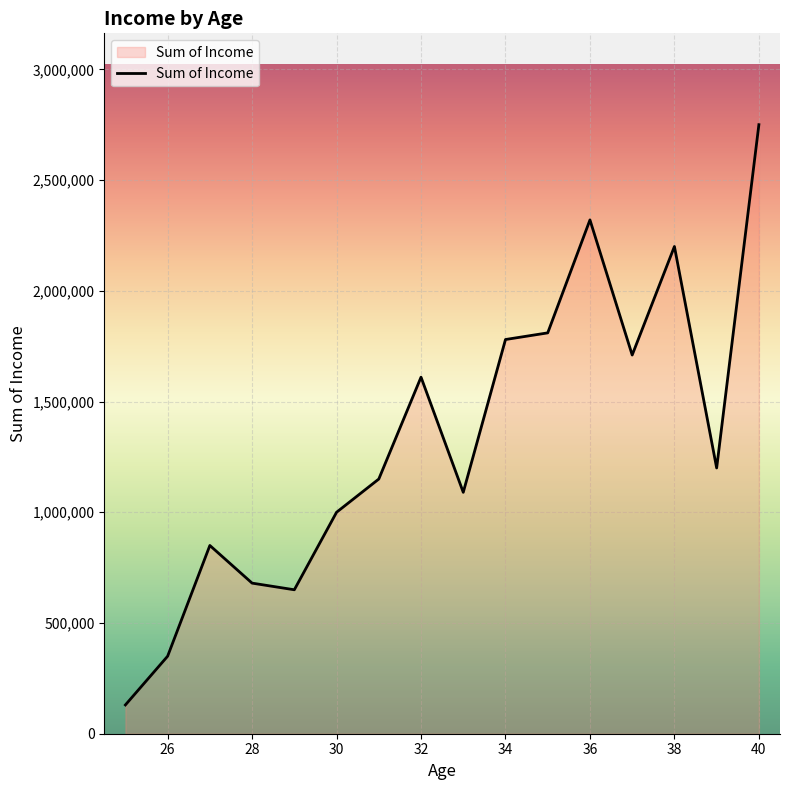

What is the difference between the maximum and minimum values?

2620000